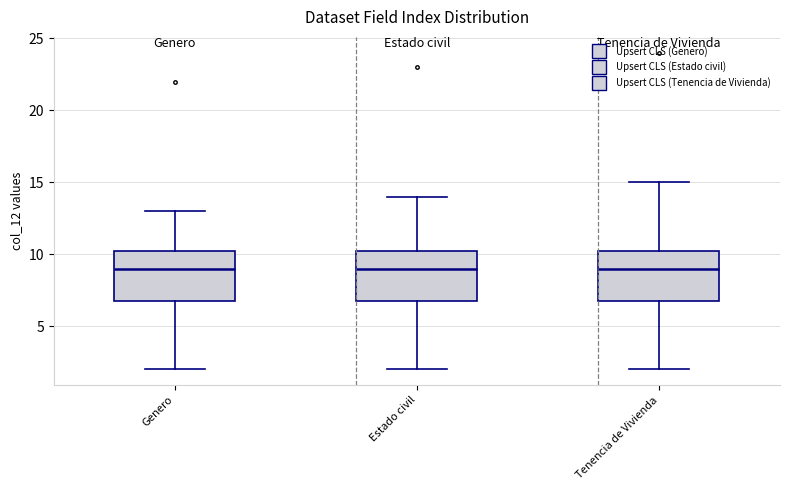

Reading left to right, read every box against the y-axis: the position of its median line, the range the box covers, and the ends of its whiskers. The values are not printed on the chart, so give them approximately, as read against the axis.

Genero: median 9.0, box 7.0 to 10.5, whiskers 2.0 to 13.0
Estado civil: median 9.0, box 7.0 to 10.5, whiskers 2.0 to 14.0
Tenencia de Vivienda: median 9.0, box 7.0 to 10.5, whiskers 2.0 to 15.0